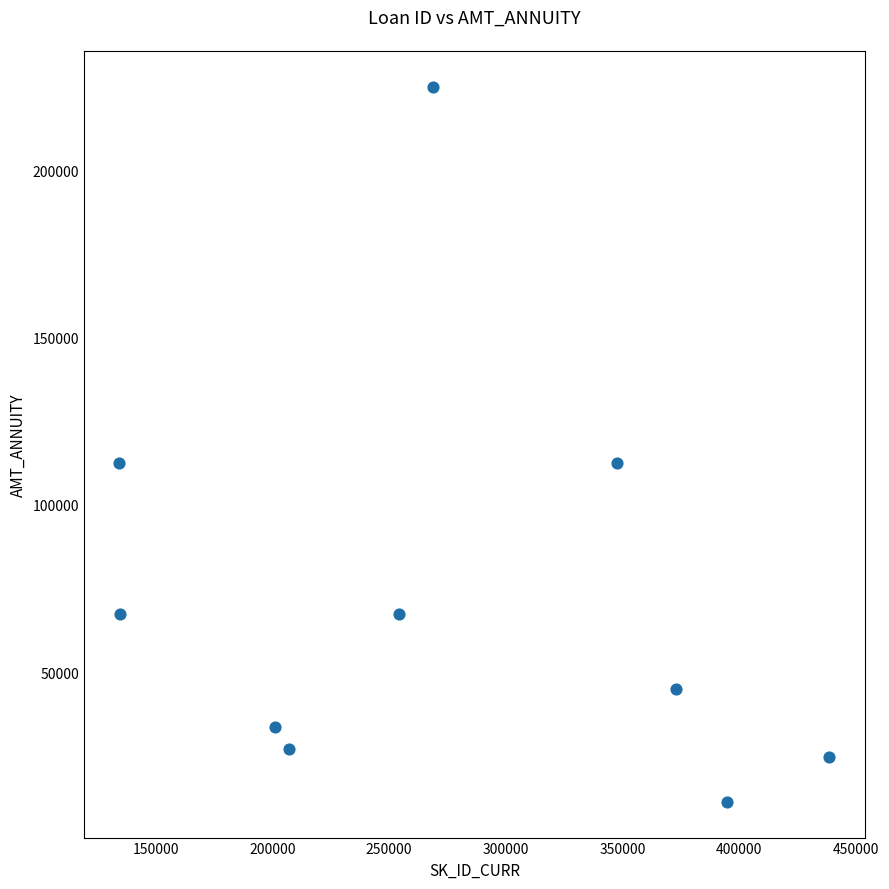

What is the average X value?

275397